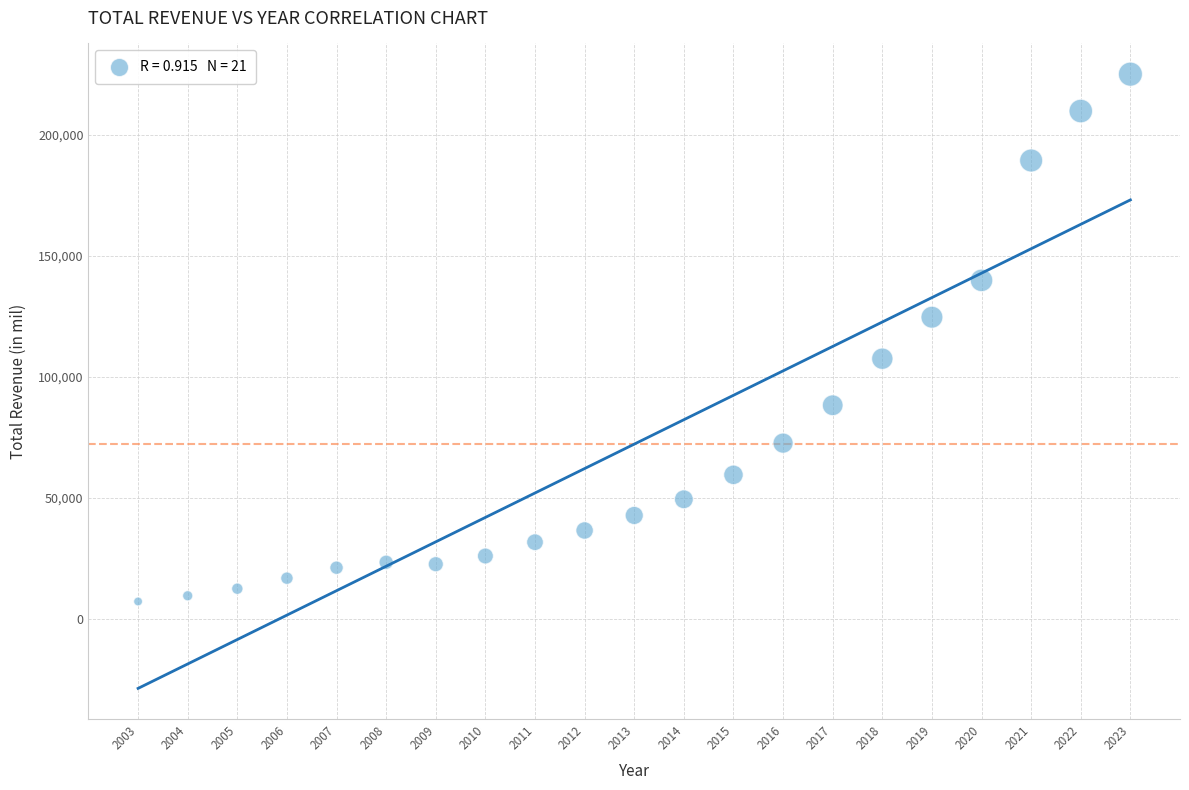

What is the range of Y values (max minus min)?

217687